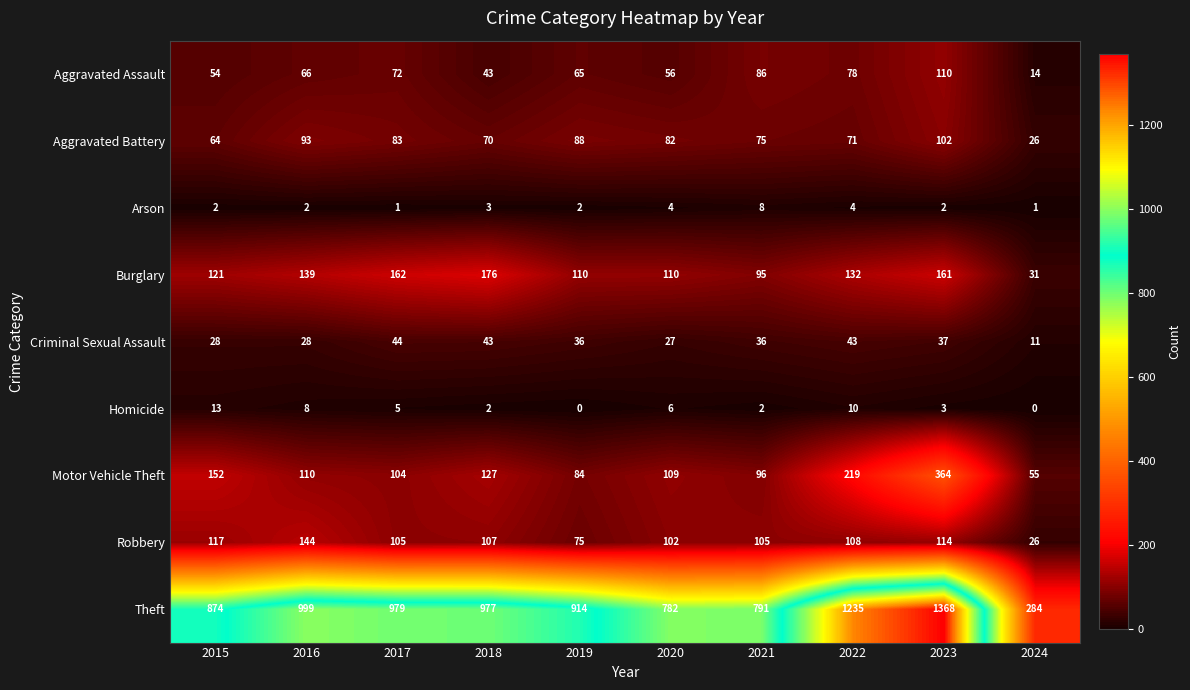

What is the sum of all Burglary values?

1237